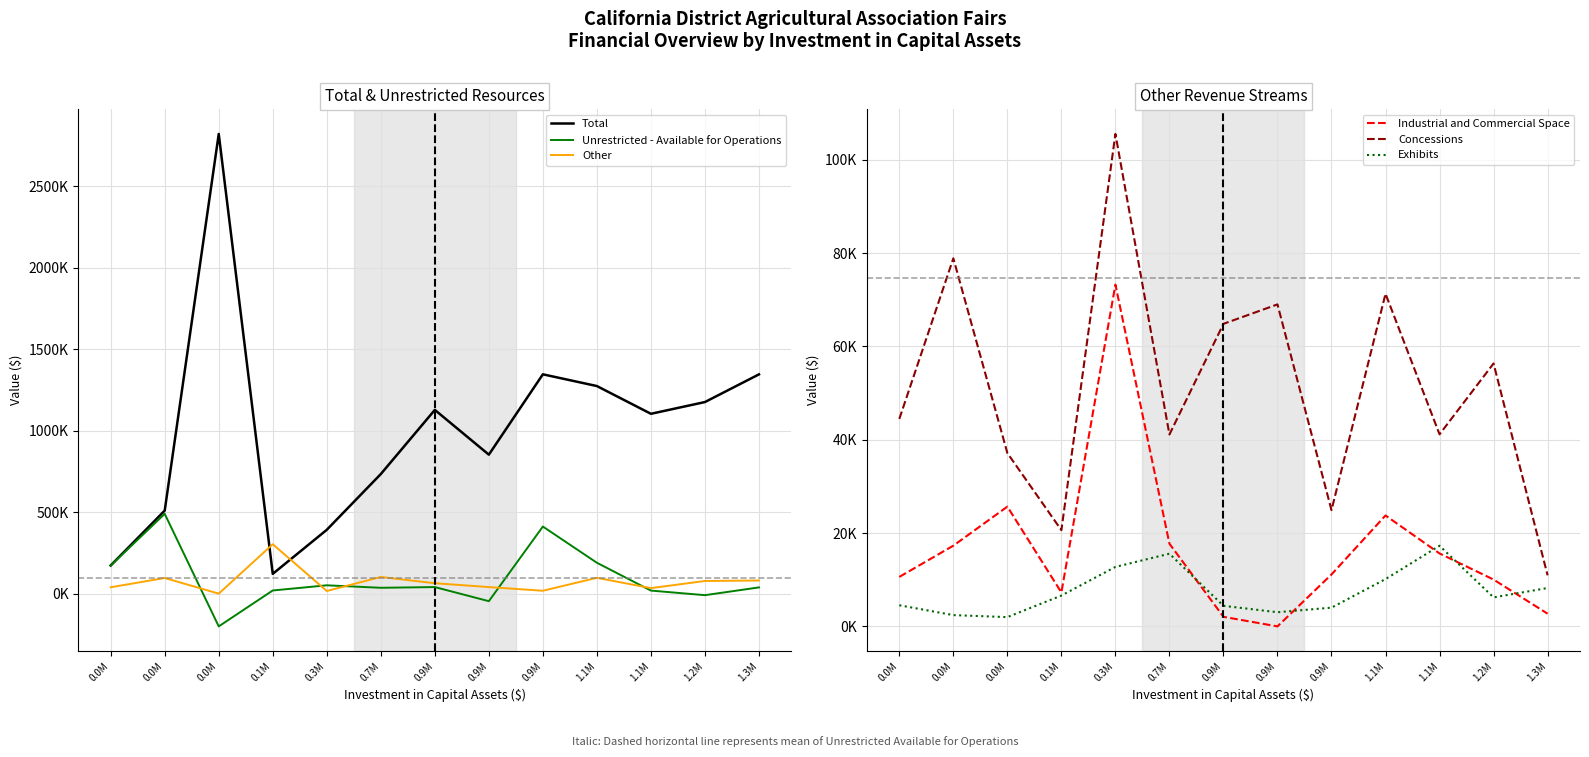

The value of Exhibits at 0.0M is 4529. True or false?

True